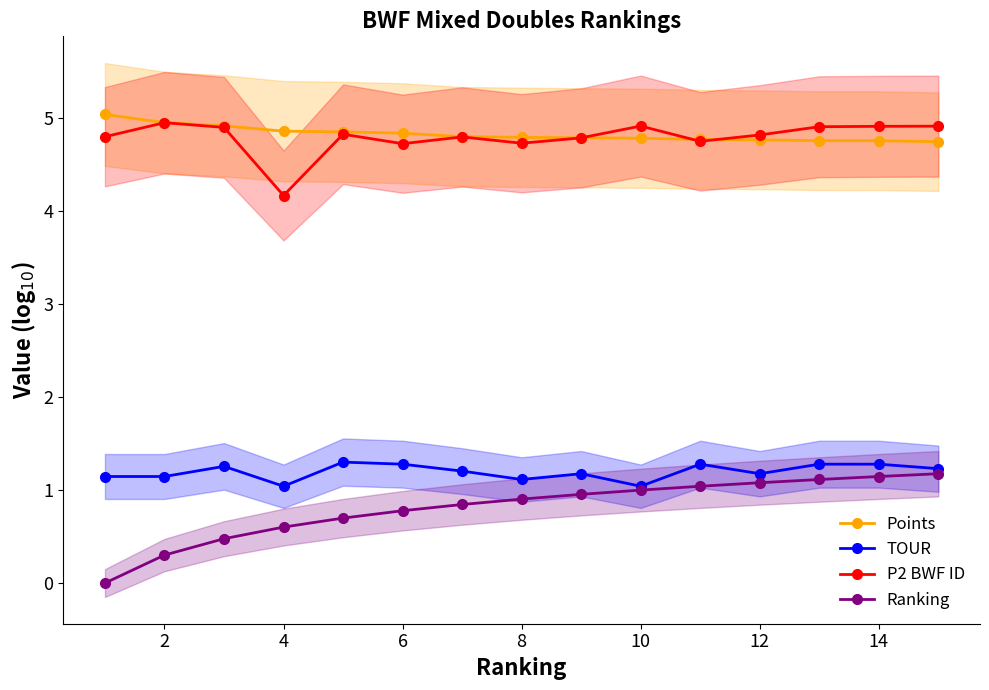

True or false: Ranking has more than 2 interior local peaks.

False